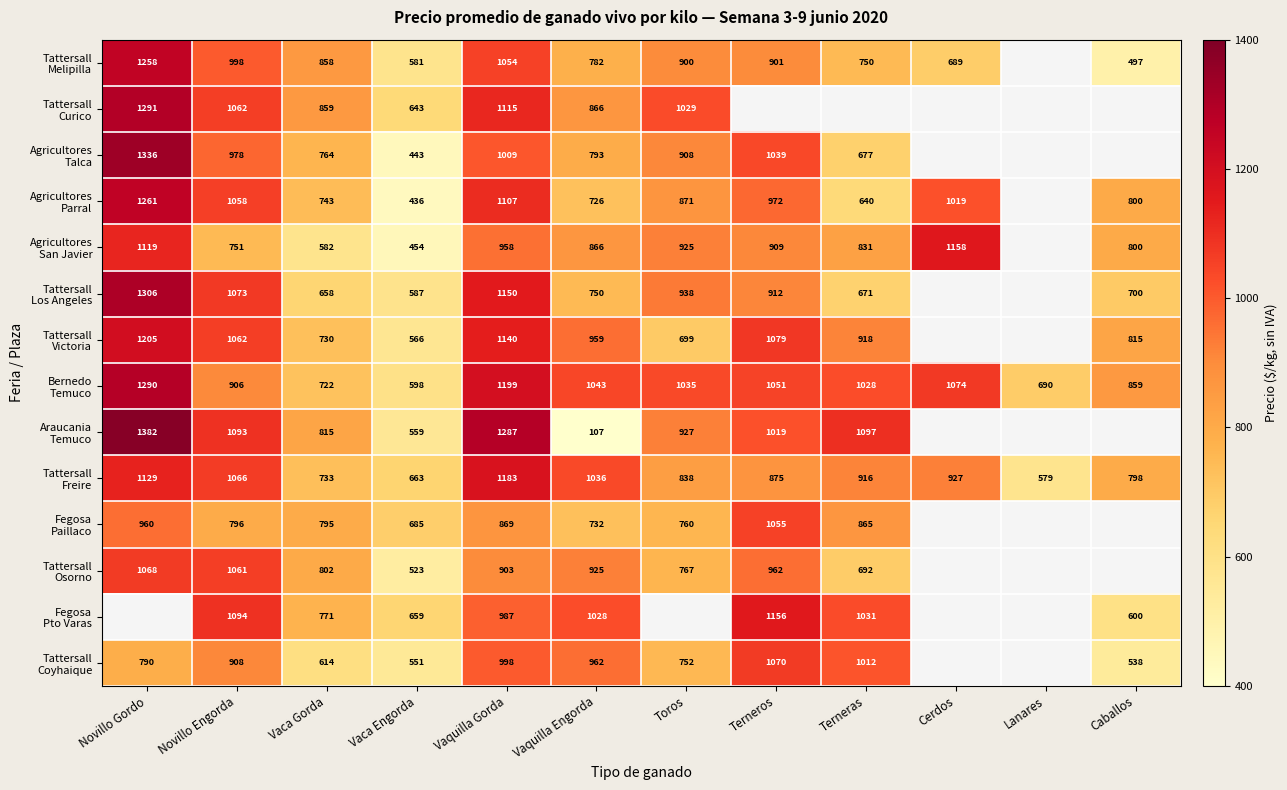

Count the number of data series in this chart.

14